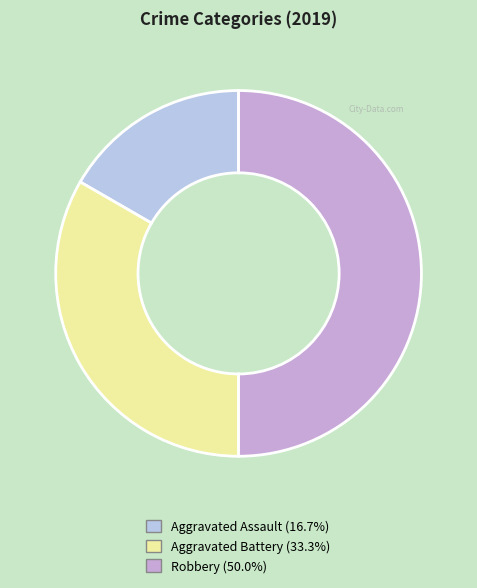

What is the smallest slice in the pie chart?

Aggravated Assault